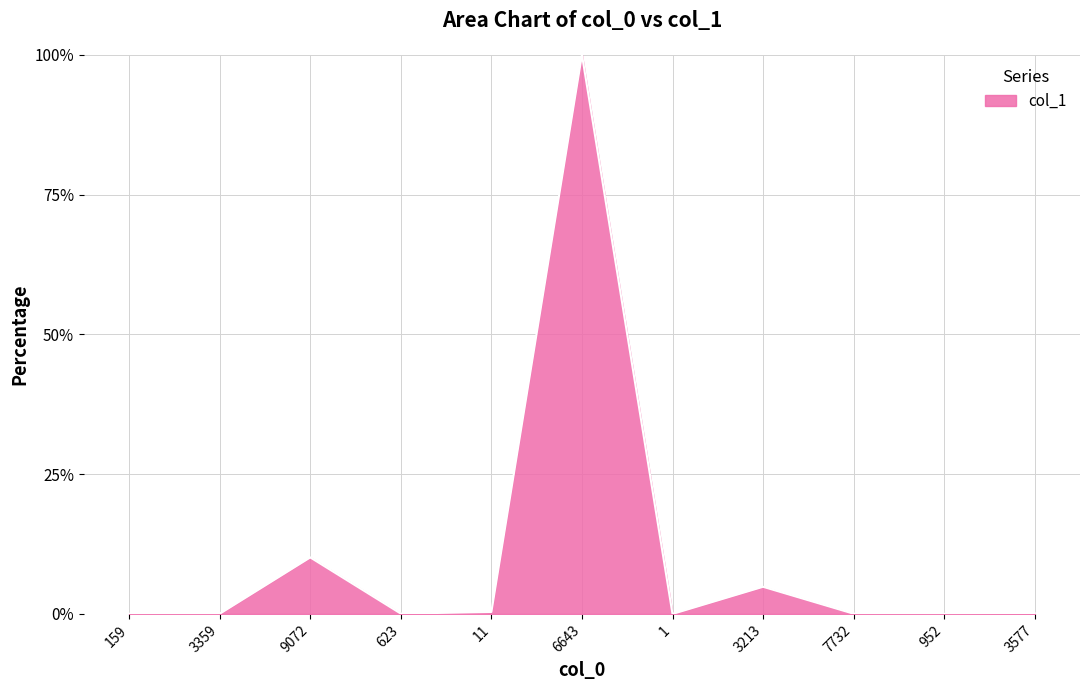

Which category has the highest value across all series?

6643